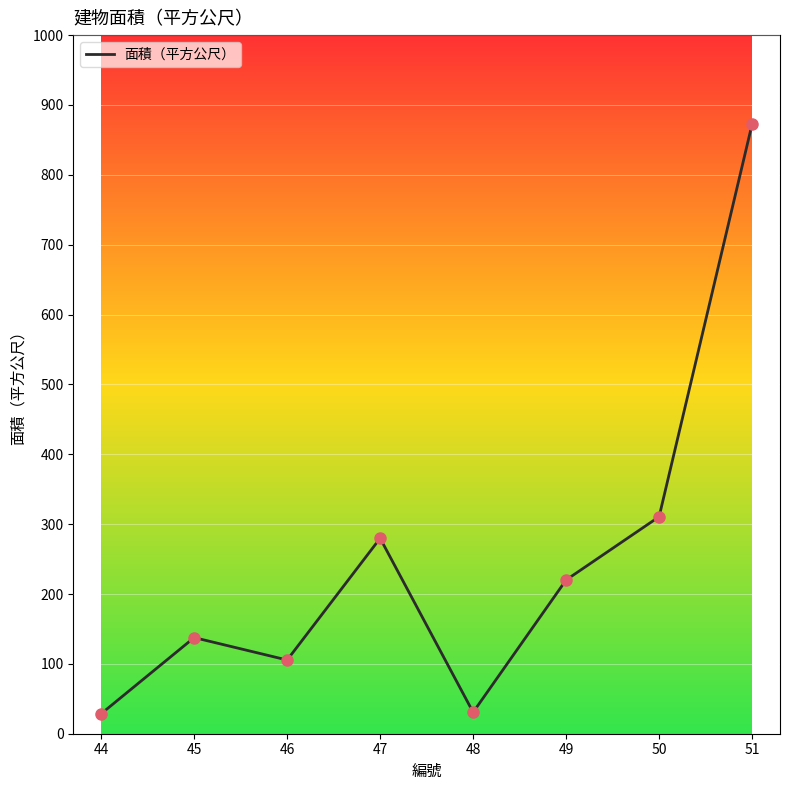

What is the change in value from 46 to 51?

+767.1